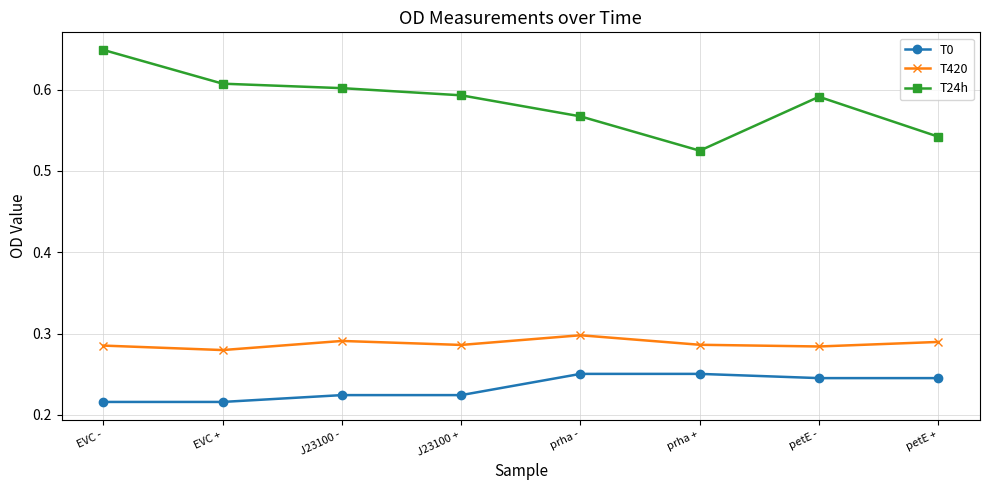

What is the sum of the T24h values at EVC - and EVC +?

1.3